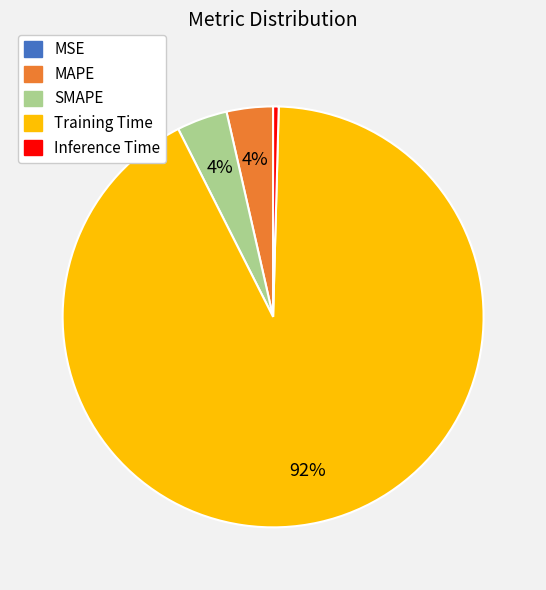

Which slice is the largest?

Training Time